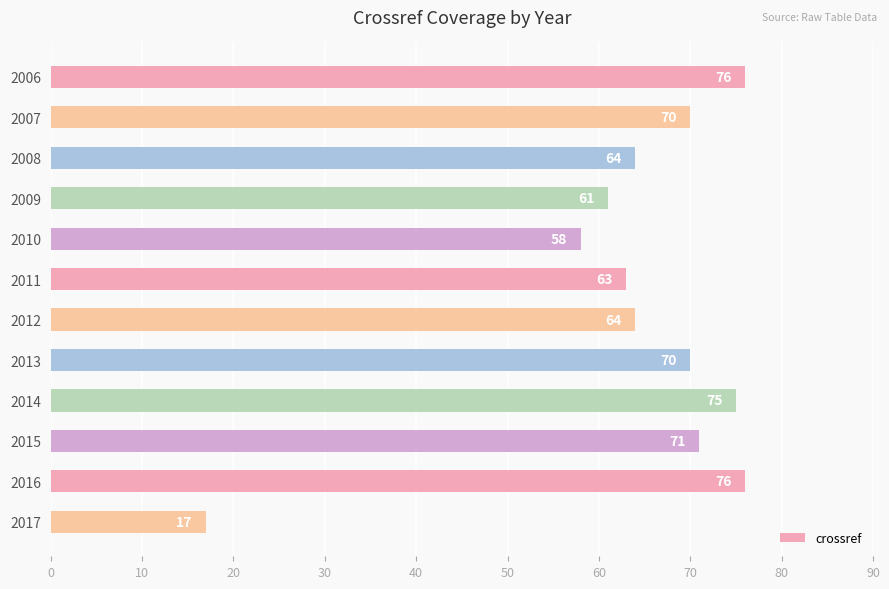

What is the greatest value displayed?

76